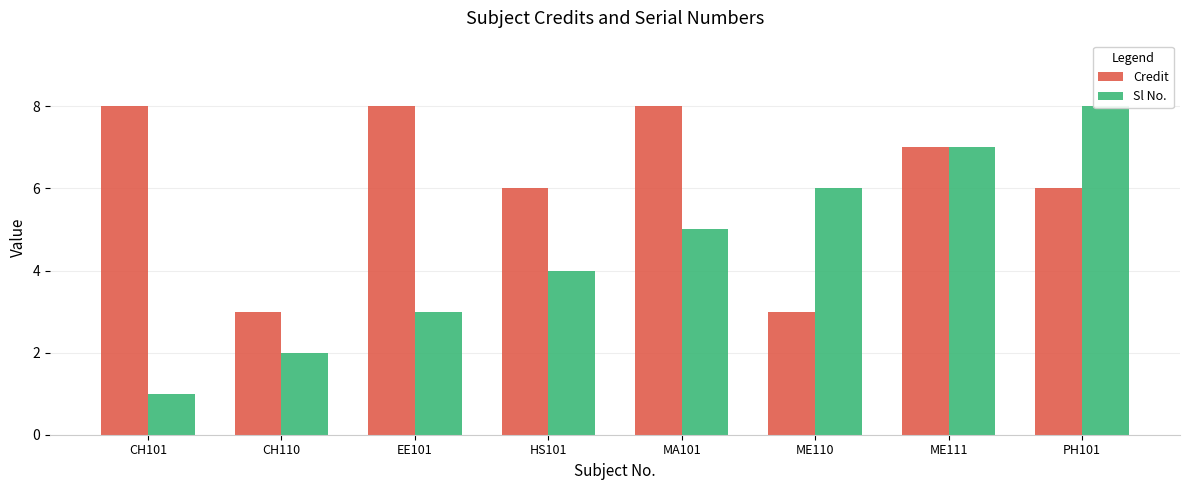

What is the minimum value for Sl No.?

1